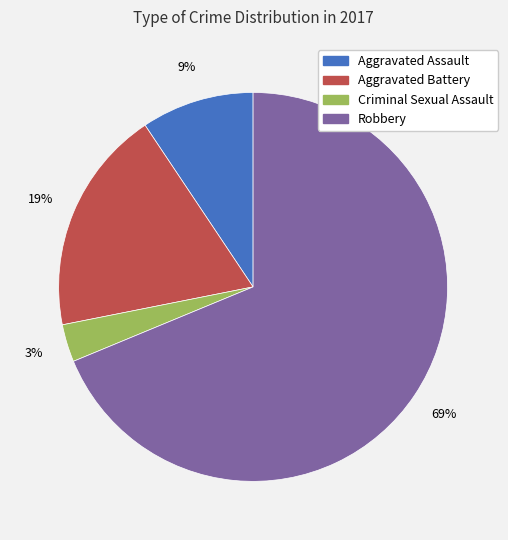

Is it true that Robbery is 79% of the pie?

False